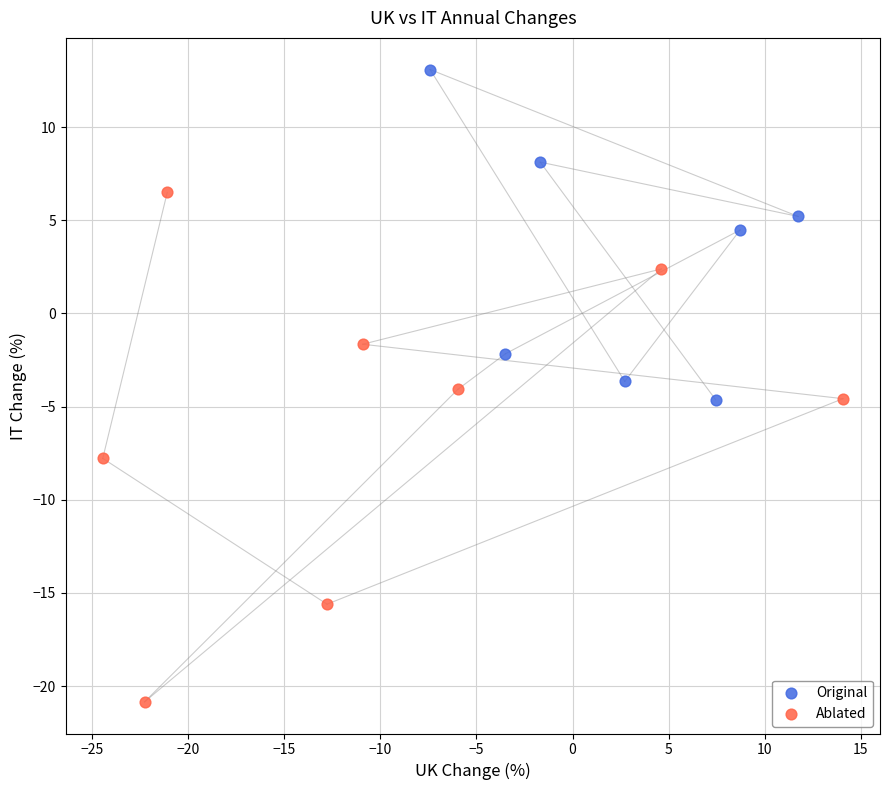

What are all the series names shown in the legend?

Original, Ablated